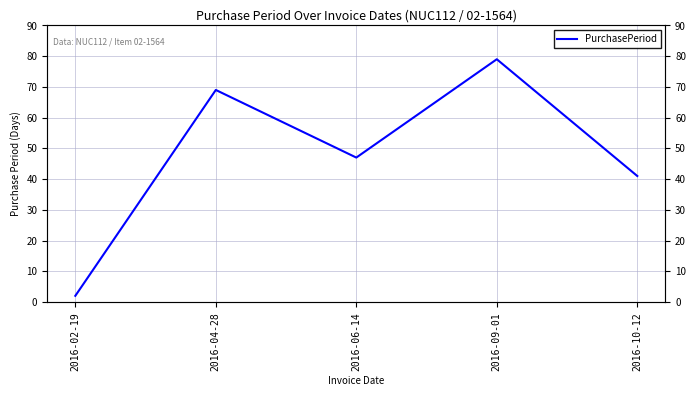

Reading left to right, what are all the values shown in this chart?

2	69	47	79	41